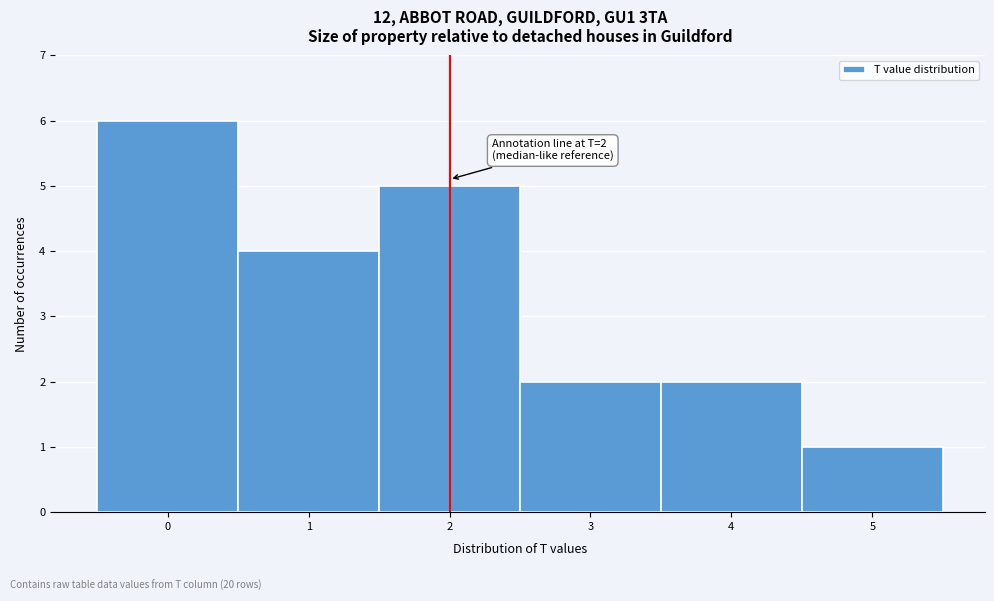

Which range on the x-axis has the tallest bar?

-0.5 to 0.5